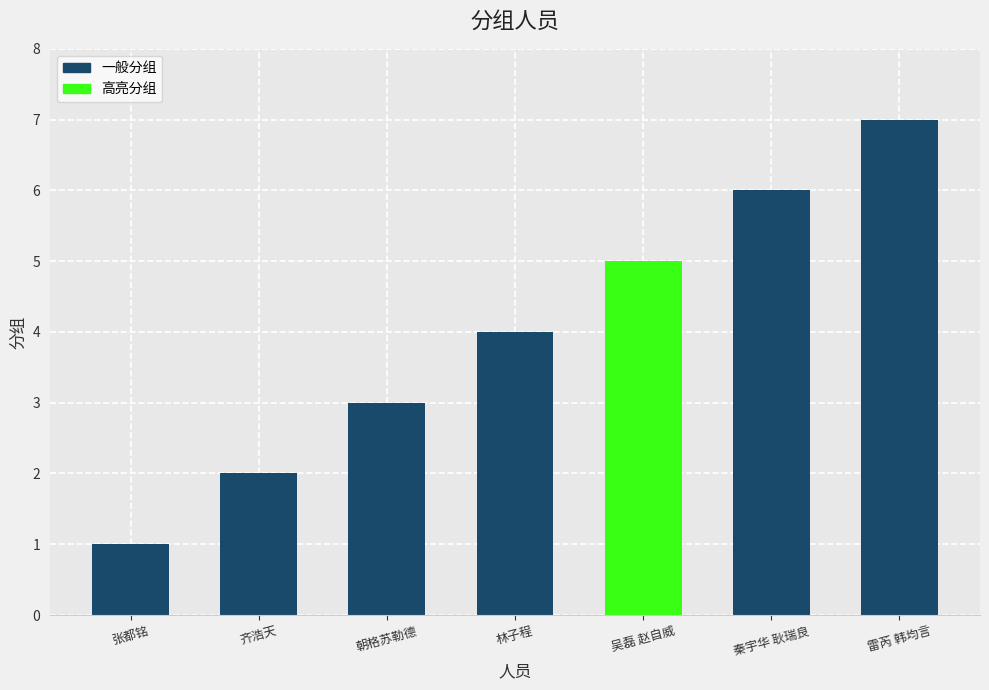

Which category has the lowest value across all series?

张都铭